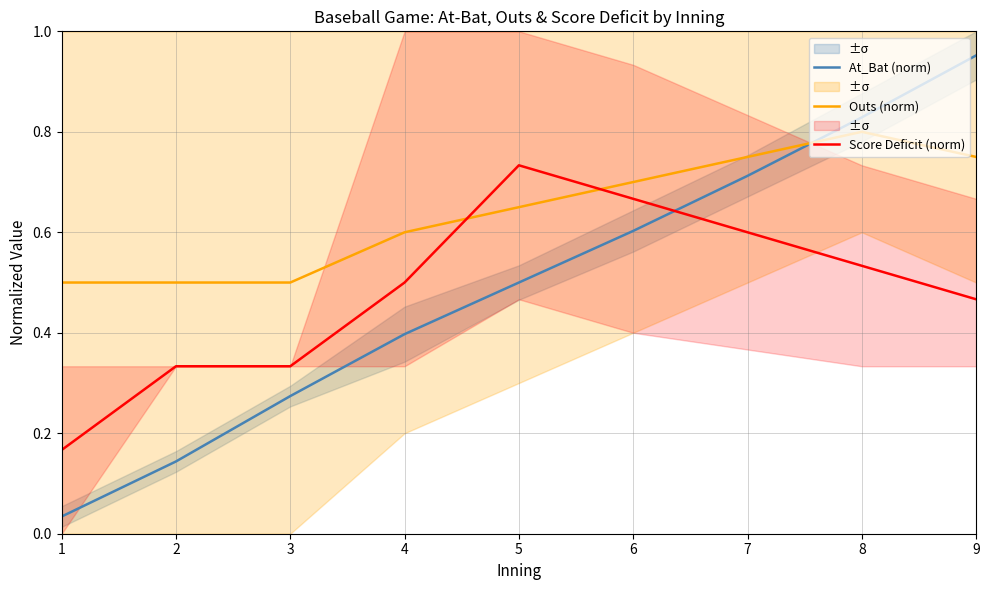

At which category does the chart reach its minimum across all series?

1